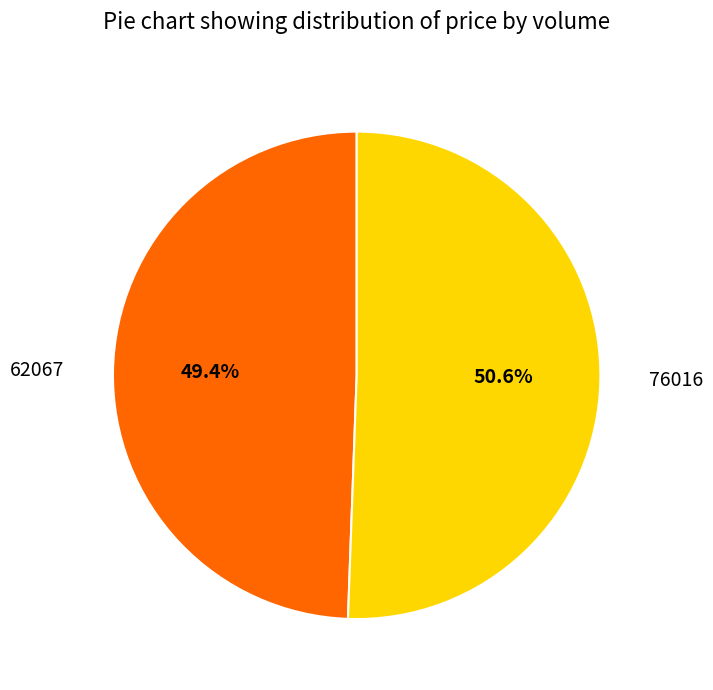

Rank the categories by value from lowest to highest.

62067, 76016